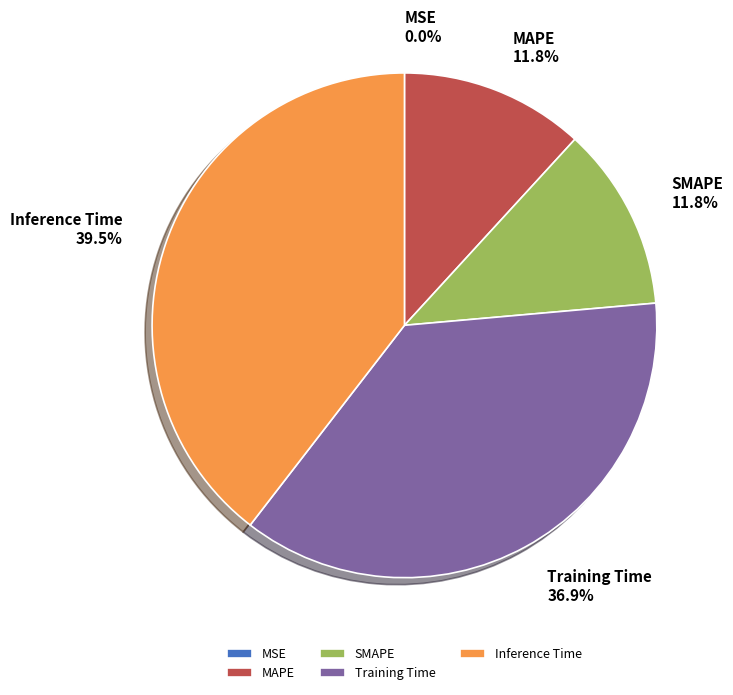

Which category has the biggest portion of the pie?

Inference Time